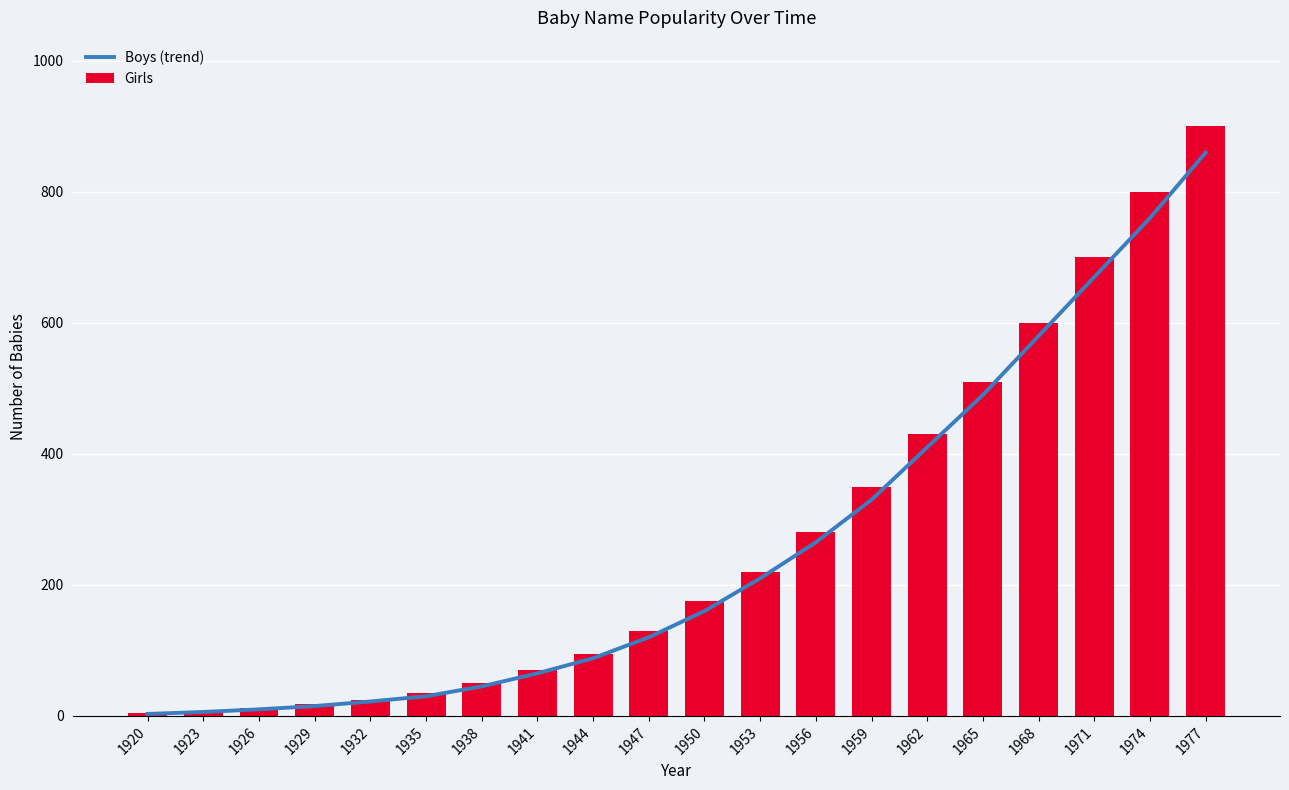

True or false: Girls has a value of 700 at 1971.

True